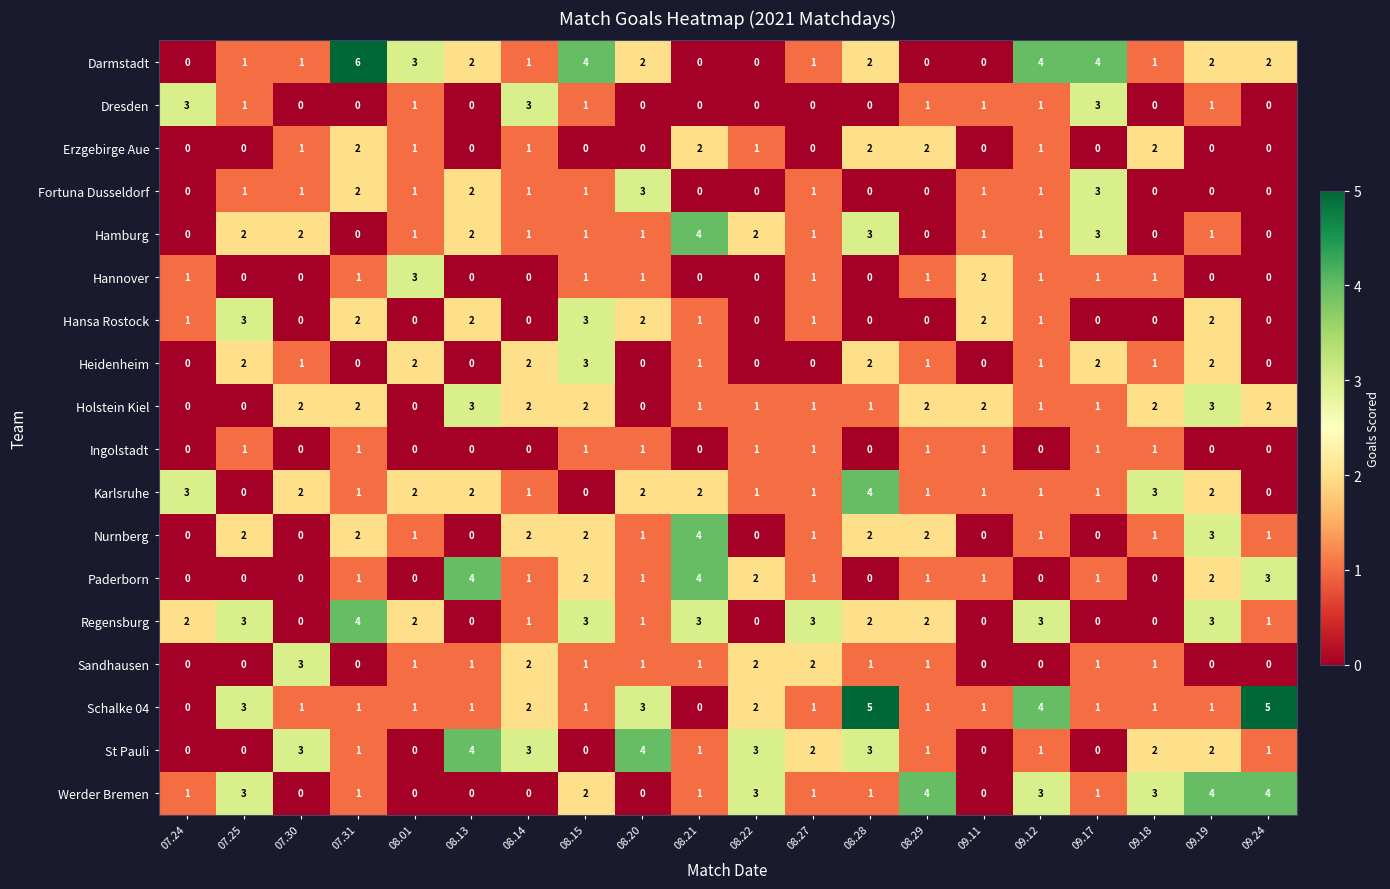

How many distinct data groups are displayed?

18